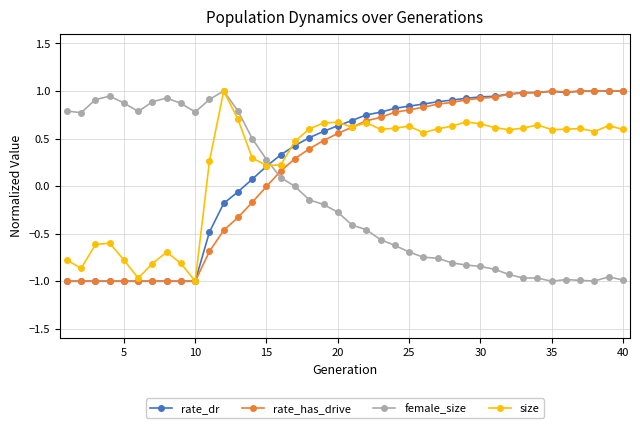

In rate_has_drive, how many points are higher than both neighbors (excluding endpoints)?

3